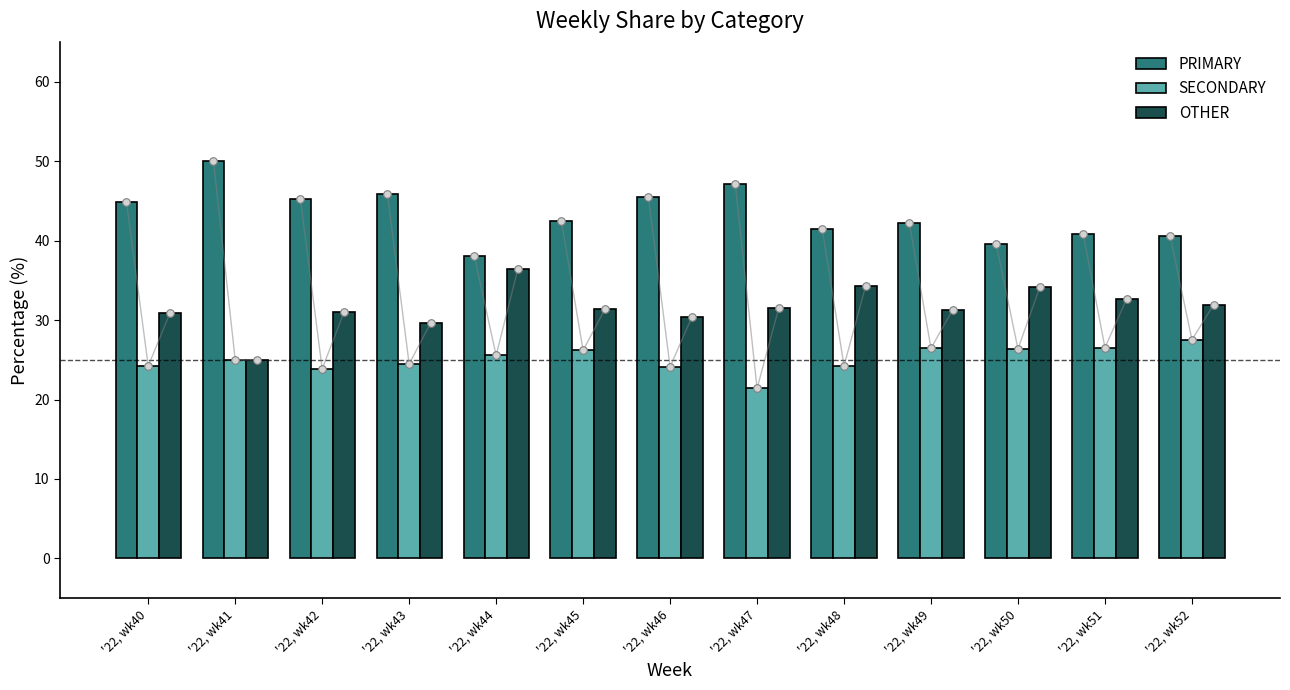

Which series has the largest total across all categories?

PRIMARY